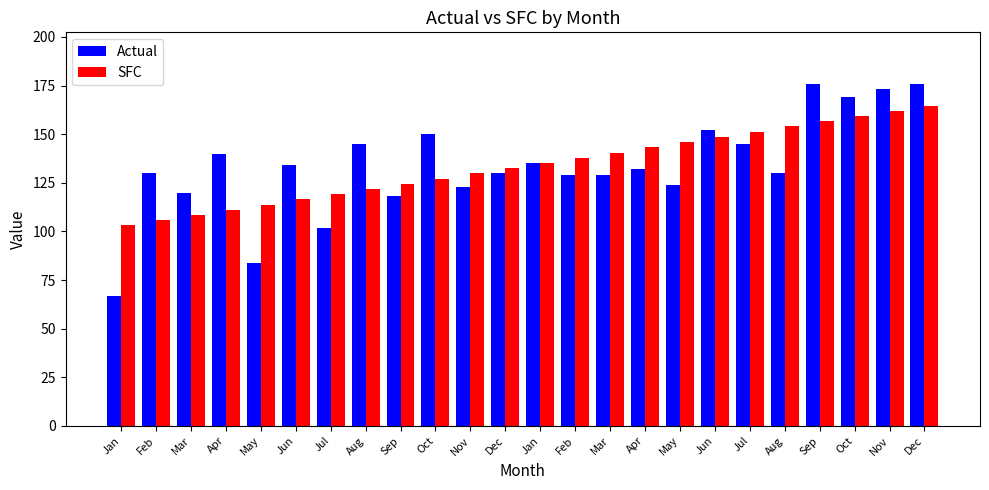

What is the sum of all SFC values?

3213.0